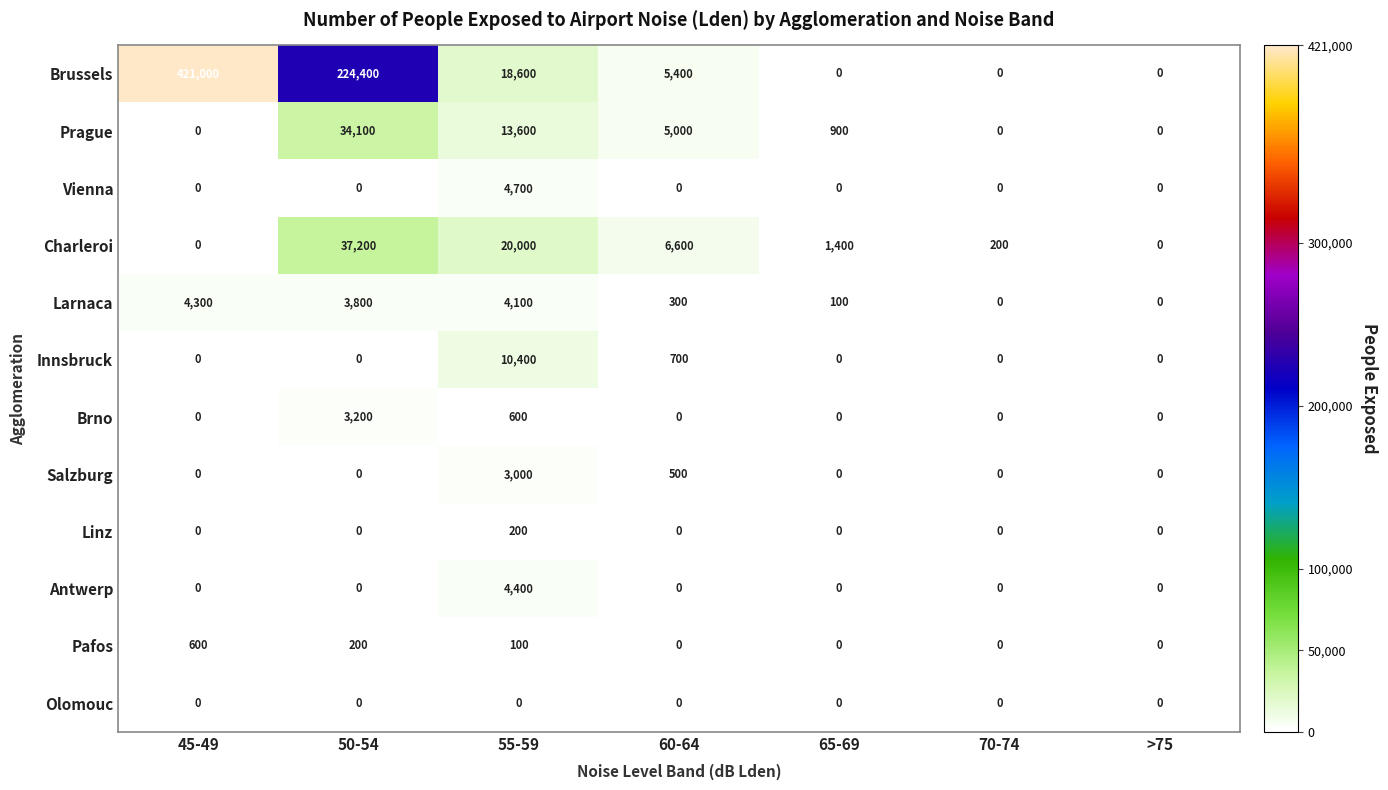

Rank the series by their maximum value, from highest to lowest.

Brussels, Charleroi, Prague, Innsbruck, Vienna, Antwerp, Larnaca, Brno, Salzburg, Pafos, Linz, Olomouc